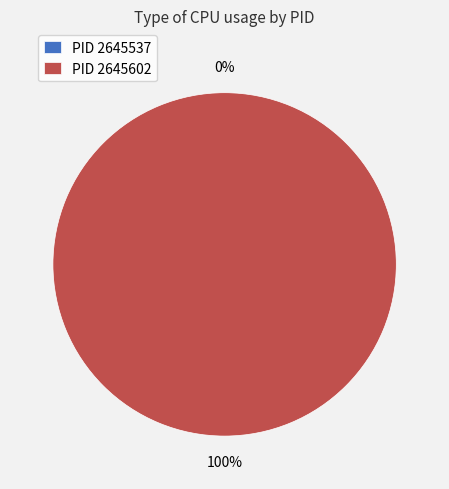

How many slices are in this pie chart?

2